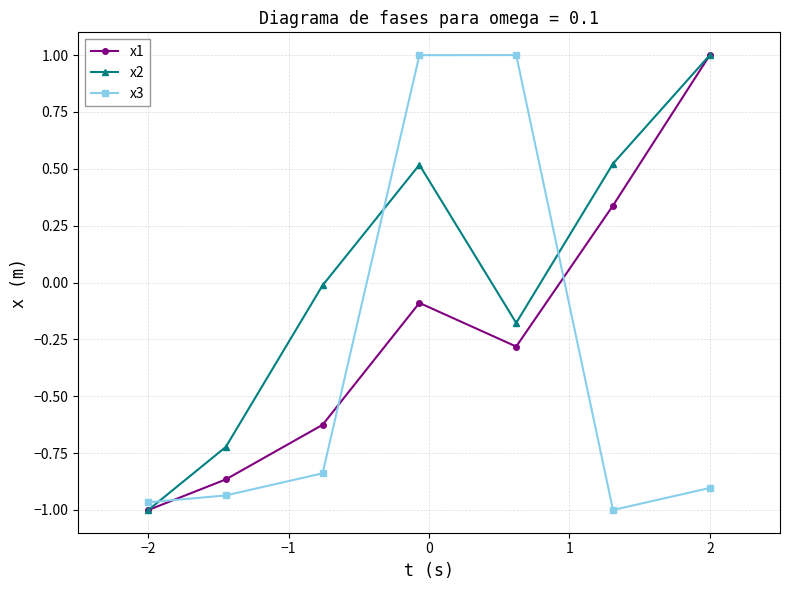

What is the sum of all x1 values?

-1.5